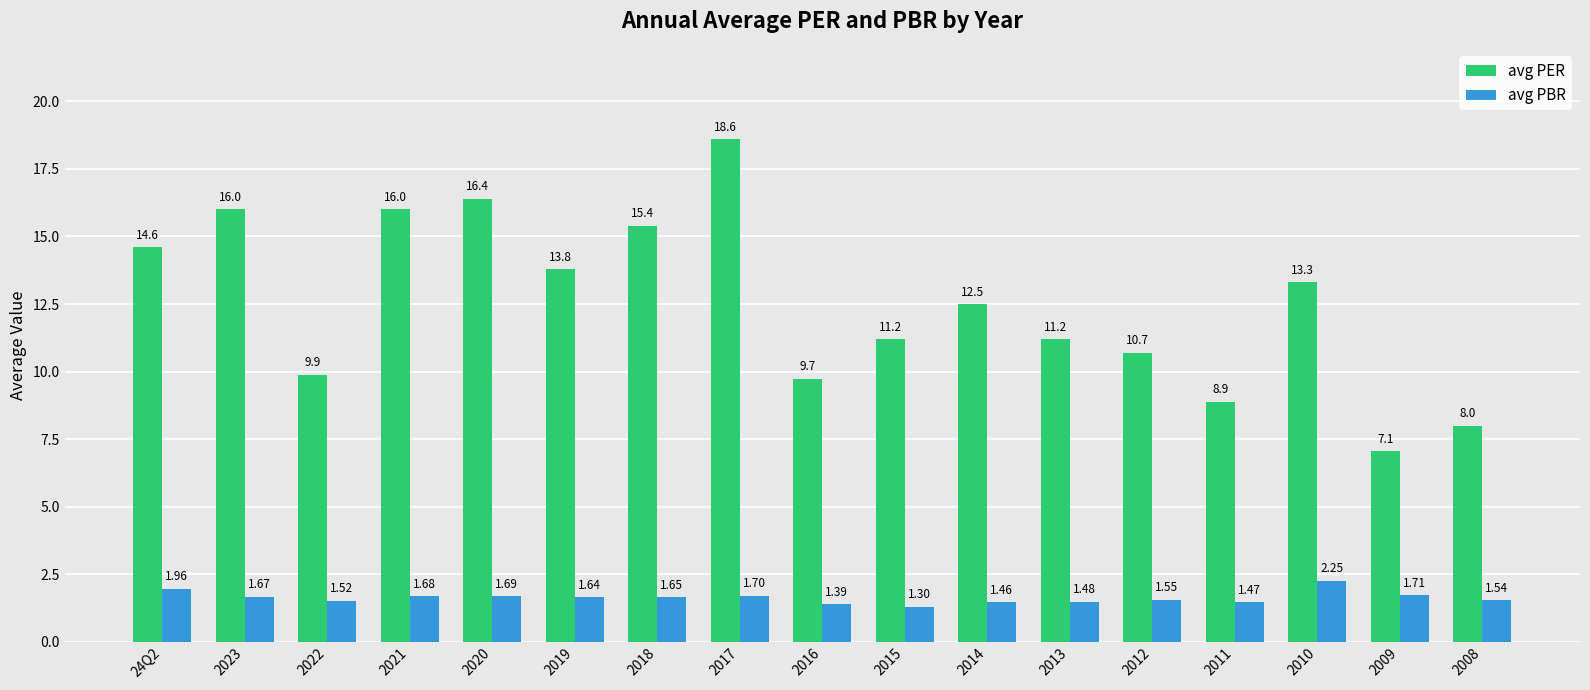

What is the difference between the highest and lowest values at 2022?

8.4